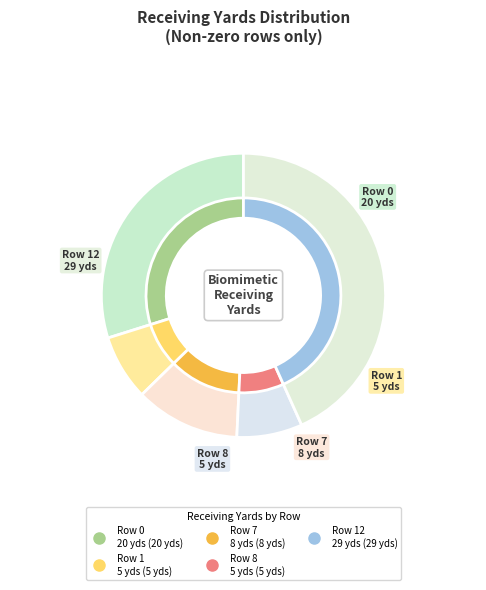

The rec_yds=29 (row 12) slice represents 43% of the pie. True or false?

True